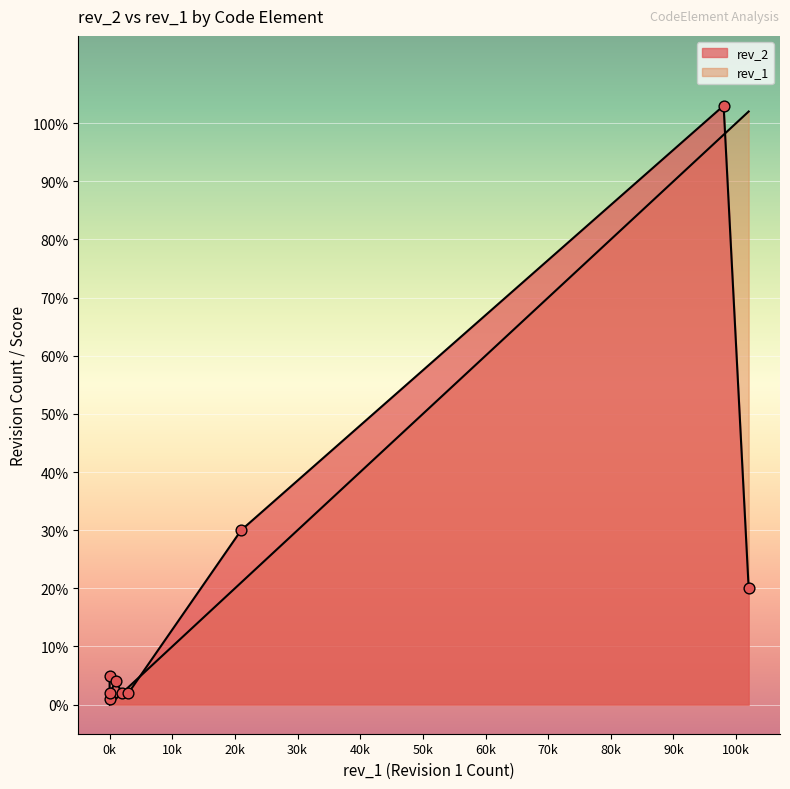

What is the total value across all series at SE?

2